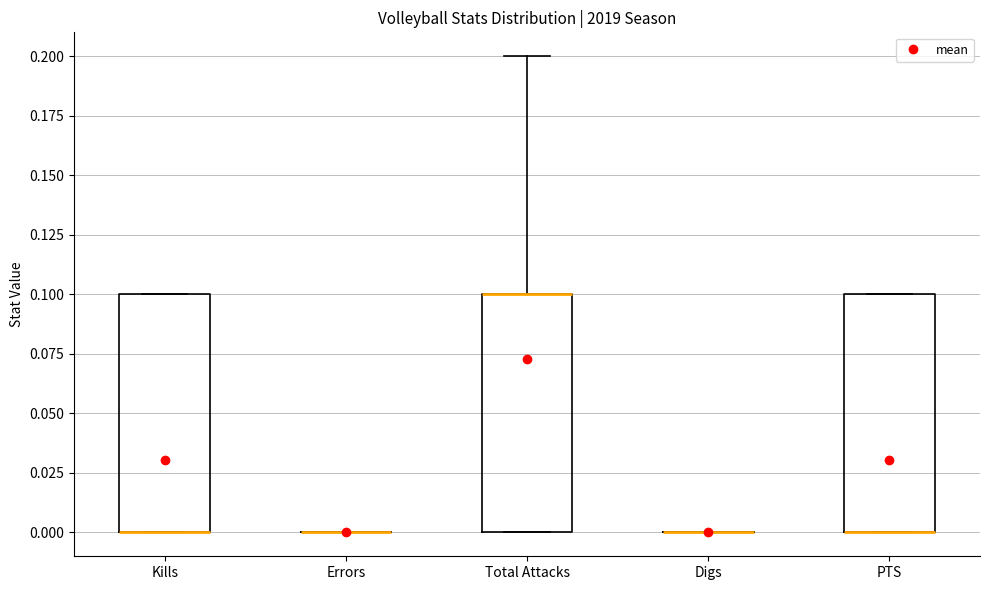

Reading left to right, transcribe this box plot: for each box, give where its median line is, the range the box spans, and where its two whiskers end, as read against the y-axis. The values are not printed on the chart, so give them approximately, as read against the axis.

Kills: median 0.0 (drawn on the box's lower edge), box 0.0 to 0.1, whiskers 0.0 to 0.1
Errors: box collapsed to a line at 0.0, whiskers 0.0 to 0.0
Total Attacks: median 0.1 (drawn on the box's upper edge), box 0.0 to 0.1, whiskers 0.0 to 0.2
Digs: box collapsed to a line at 0.0, whiskers 0.0 to 0.0
PTS: median 0.0 (drawn on the box's lower edge), box 0.0 to 0.1, whiskers 0.0 to 0.1